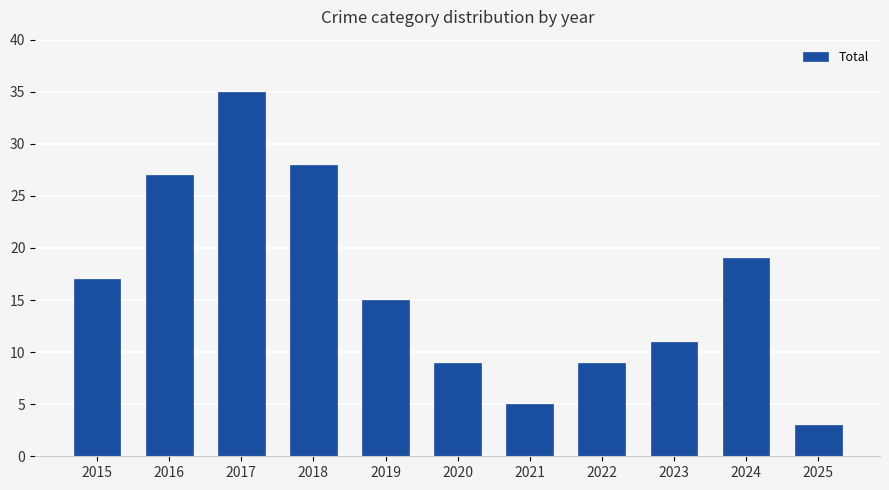

The chart shows a value of 6 at 2016. True or false?

False